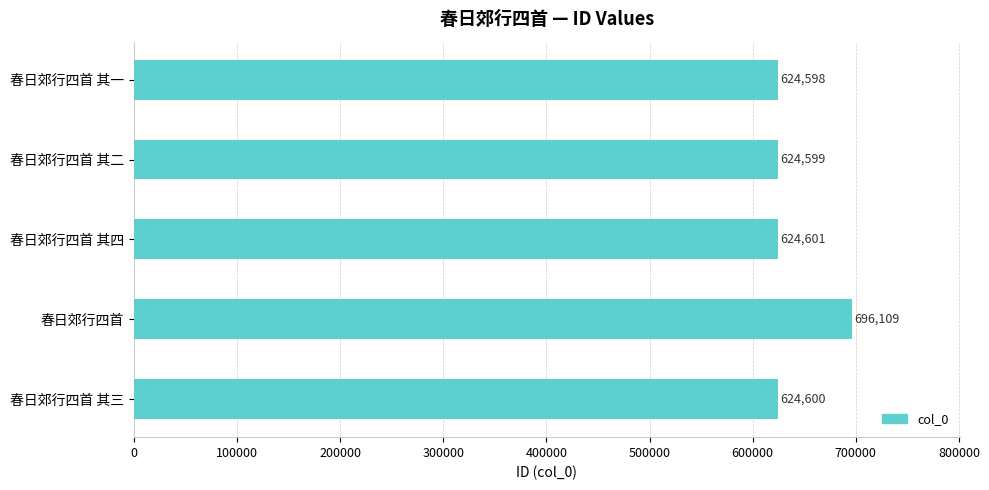

True or false: the data shows 624601 at 春日郊行四首 其四.

True